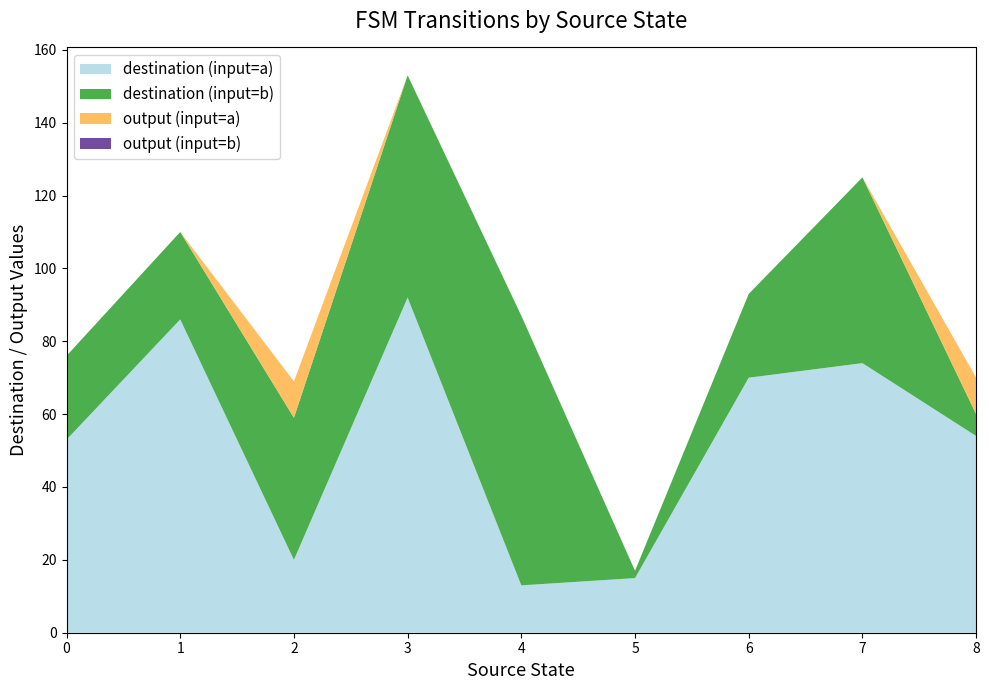

The value of destination (input=a) at 6 is 96. True or false?

False